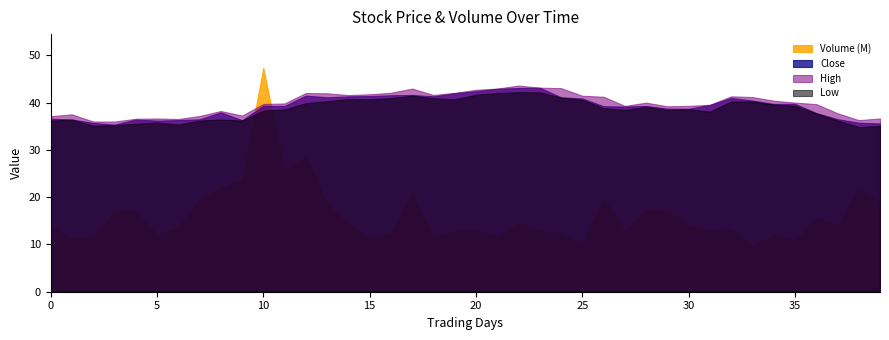

Is it true that High equals 36.7 at 5?

True